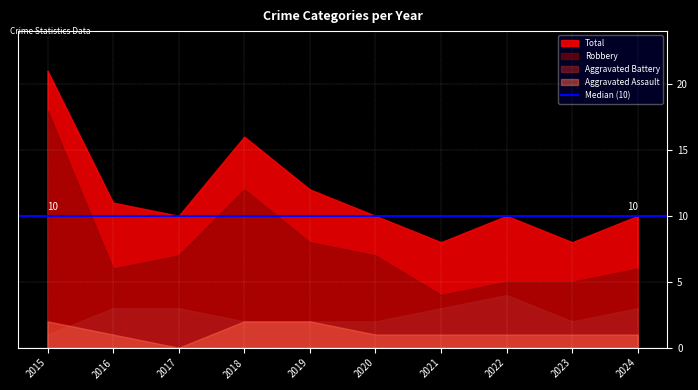

Is the value of Aggravated Assault at 2018 greater than the value of Aggravated Battery at 2024?

No